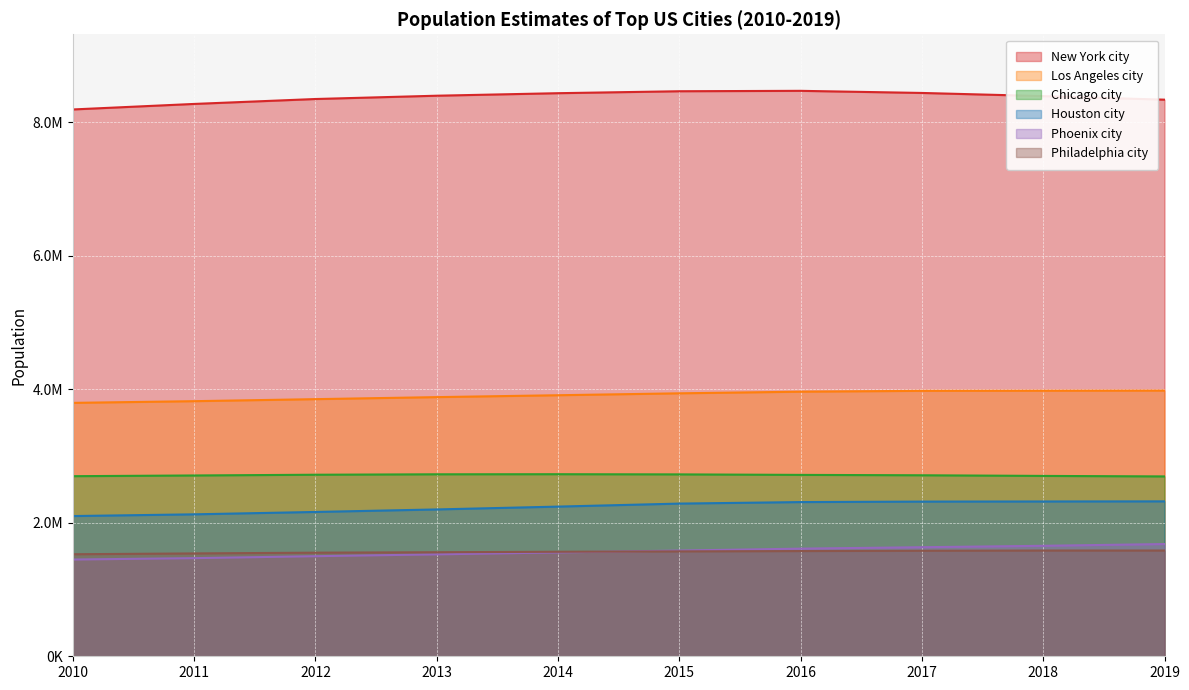

Reading left to right, list all the values displayed in this chart.

New York city: 8190209	8272948	8346693	8396091	8433806	8463049	8469153	8437478	8390081	8336817
Los Angeles city: 3795512	3820876	3851202	3881622	3909901	3938568	3963226	3975788	3977596	3979576
Chicago city: 2697477	2708114	2719141	2725731	2727066	2724344	2716723	2711069	2701423	2693976
Houston city: 2100280	2126032	2161593	2199391	2241826	2286908	2309544	2316750	2318573	2320268
Phoenix city: 1449038	1469796	1499274	1526491	1555445	1583690	1612199	1633560	1654675	1680992
Philadelphia city: 1528283	1540466	1551824	1558313	1565460	1571065	1576051	1580601	1583592	1584064